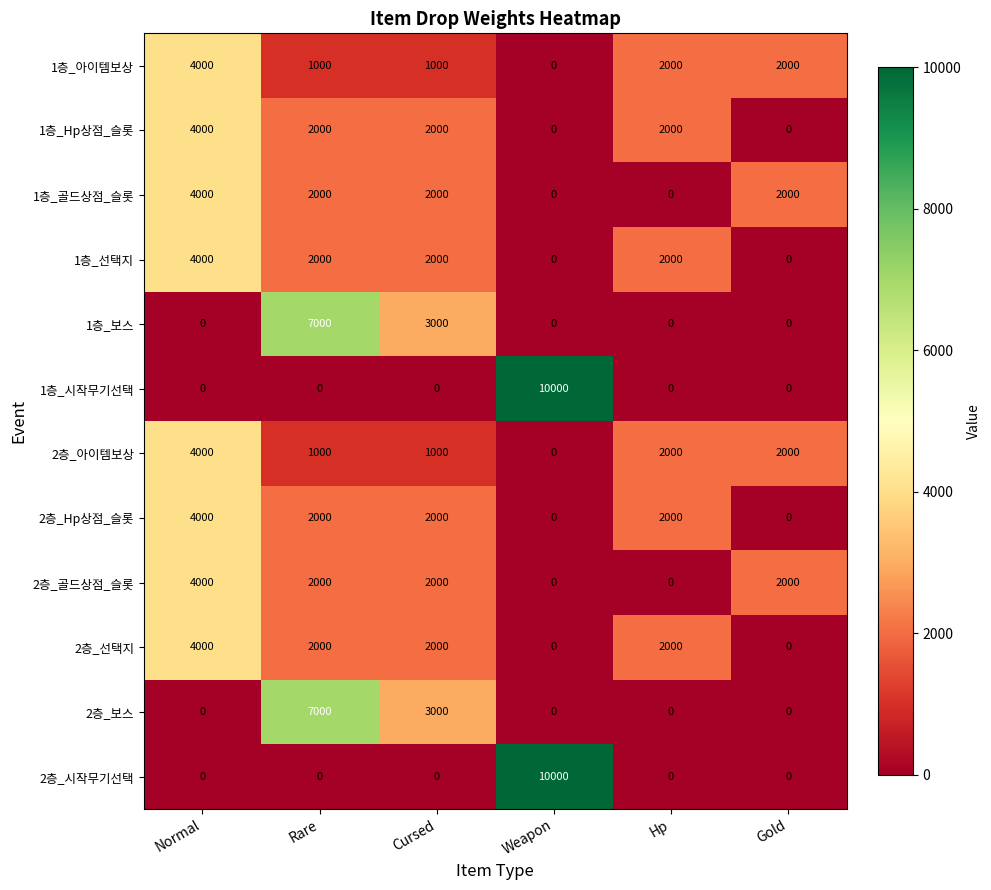

Count the number of data series in this chart.

12